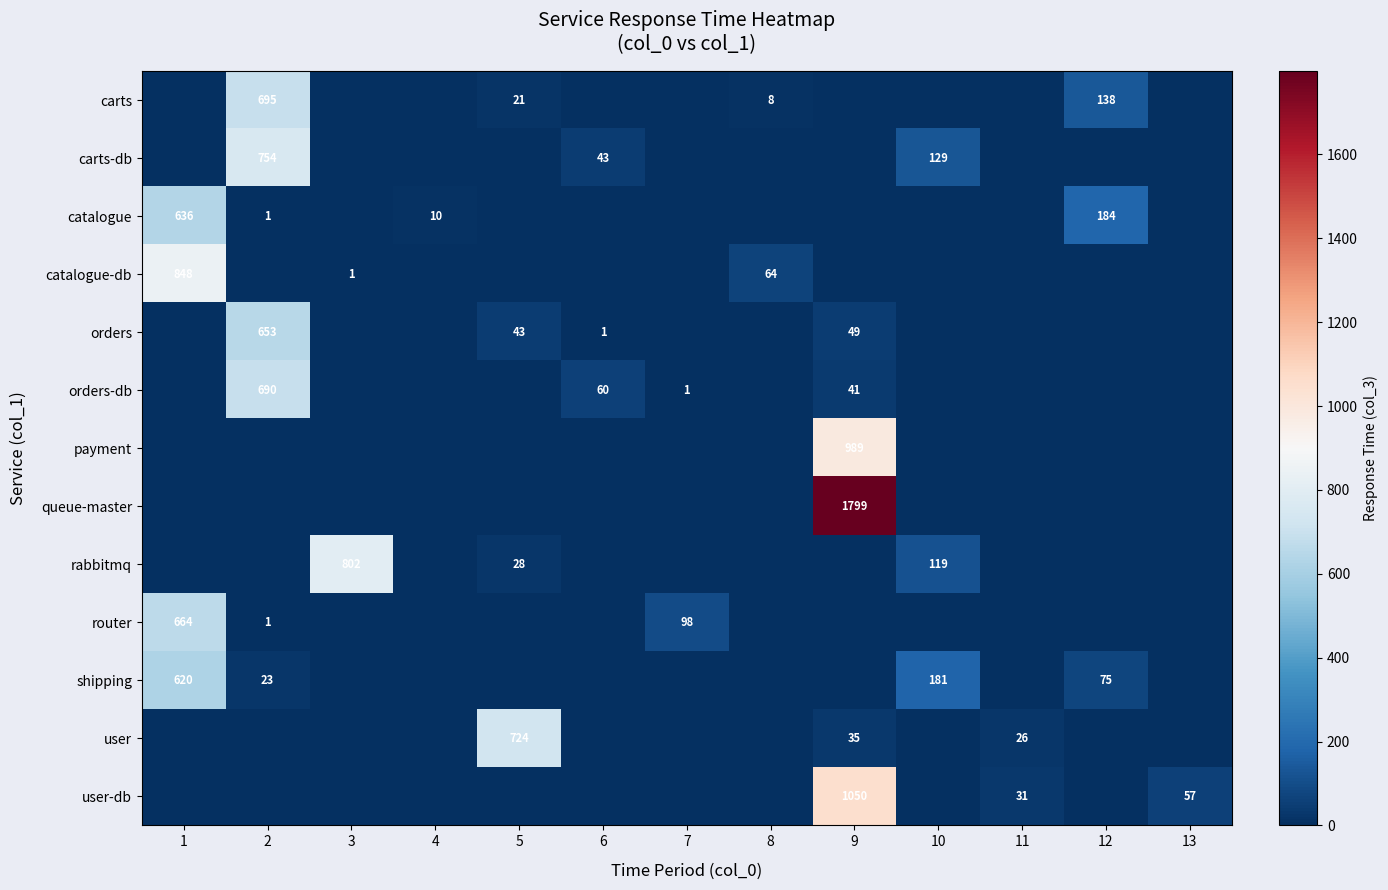

Between 9 and 8, which is larger?

8